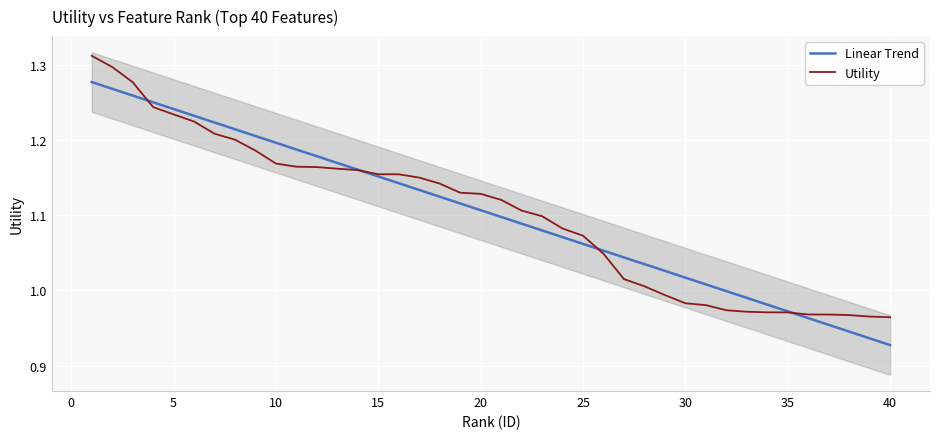

Which series has the widest spread of values?

Linear Trend